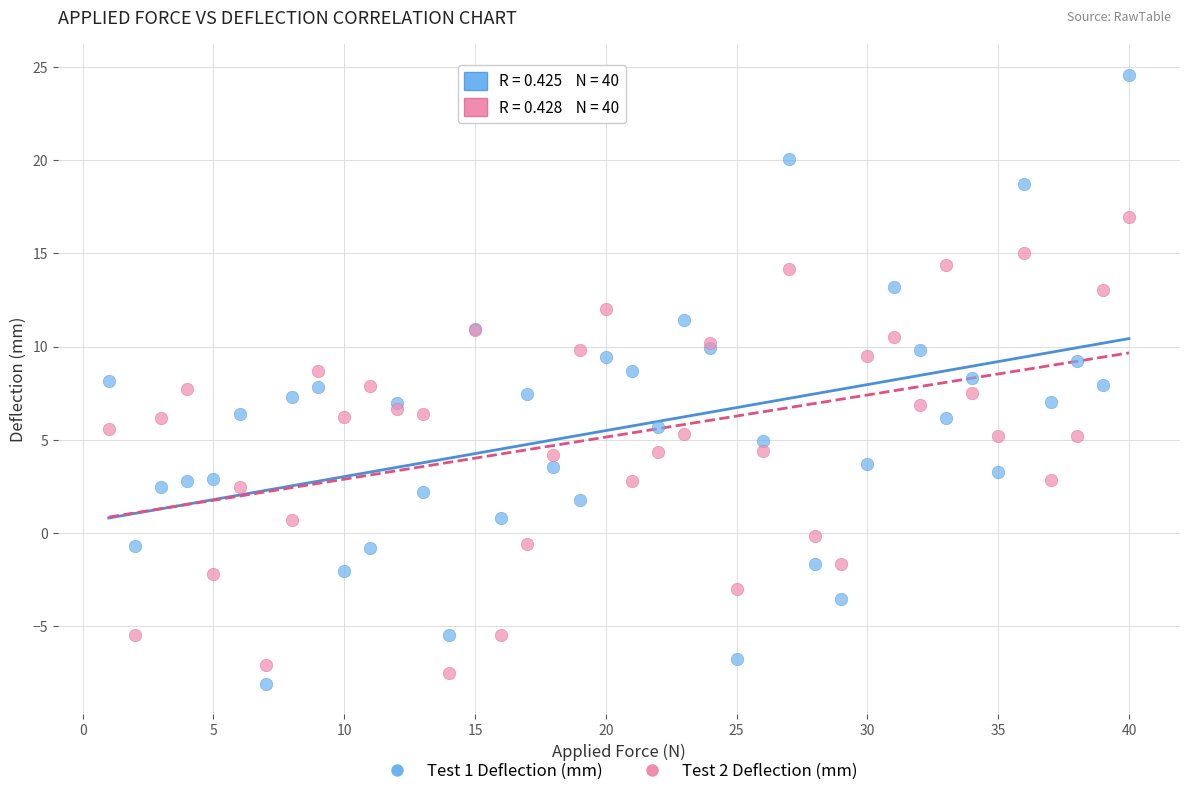

Which series reaches the maximum Y coordinate?

Test 1 Deflection (mm)